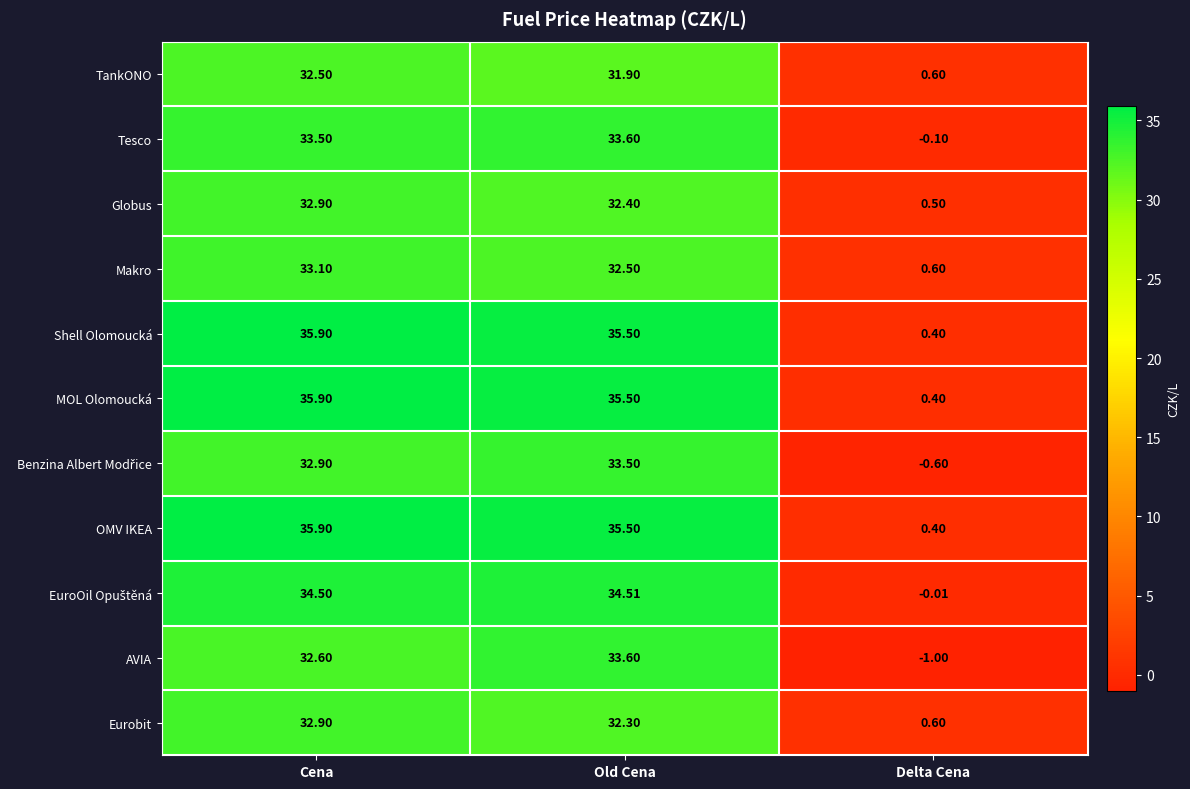

At which label is Eurobit closest to 16?

Delta Cena